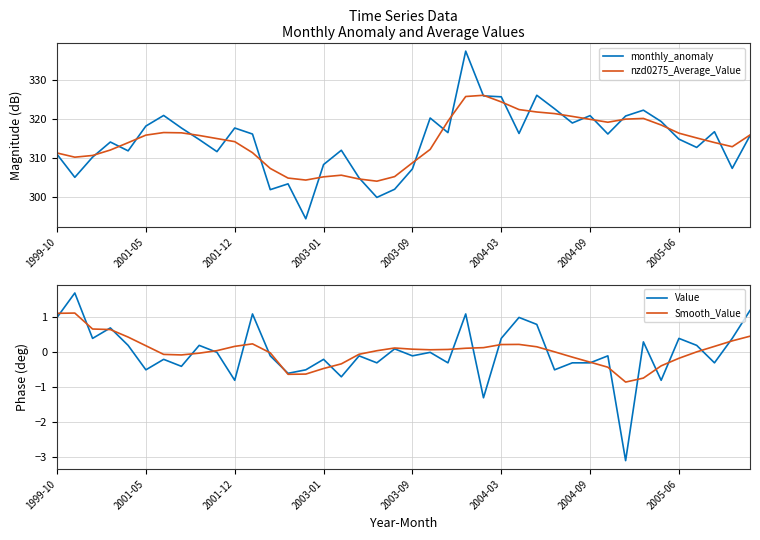

How many lines are shown in the chart?

4